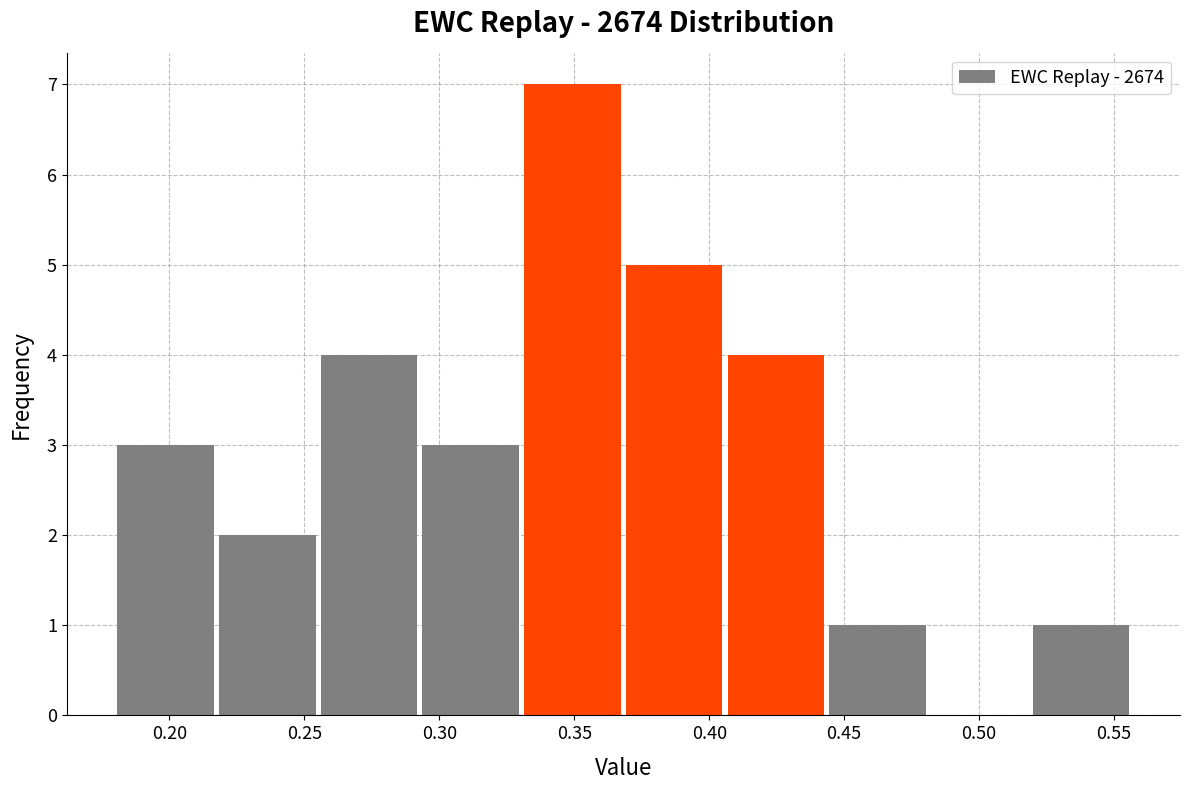

Reading left to right, transcribe this chart: for each bar, give the range it covers on the x-axis and its height. Neither the bar edges nor the heights are printed on the chart, so give them approximately, as read against the axes.

0.180 to 0.220: 3
0.220 to 0.255: 2
0.255 to 0.295: 4
0.295 to 0.330: 3
0.330 to 0.370: 7
0.370 to 0.405: 5
0.405 to 0.445: 4
0.445 to 0.480: 1
0.480 to 0.520: 0
0.520 to 0.560: 1